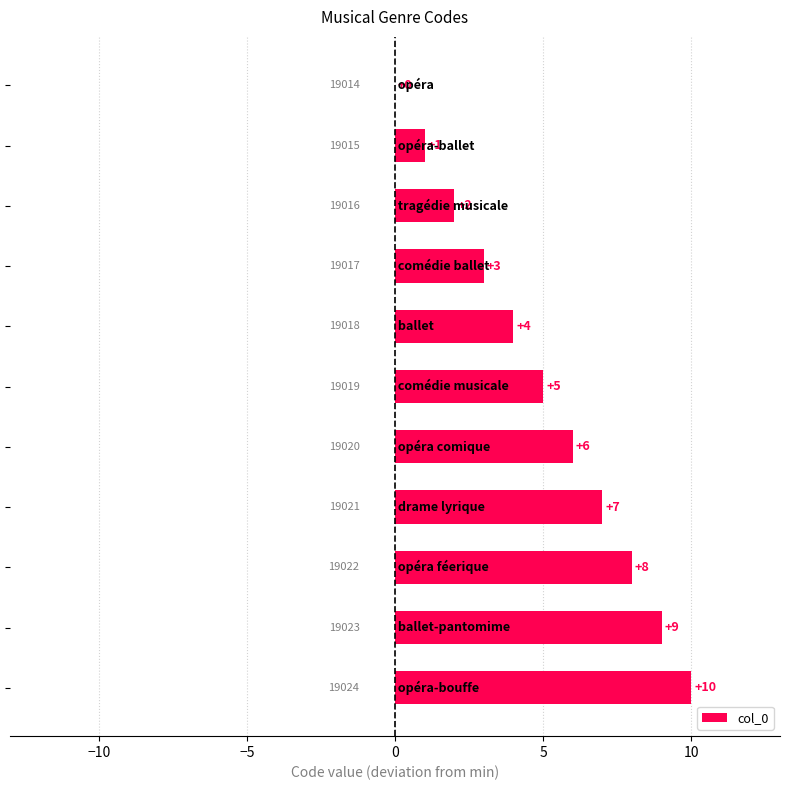

Does the chart contain stacked bars?

No